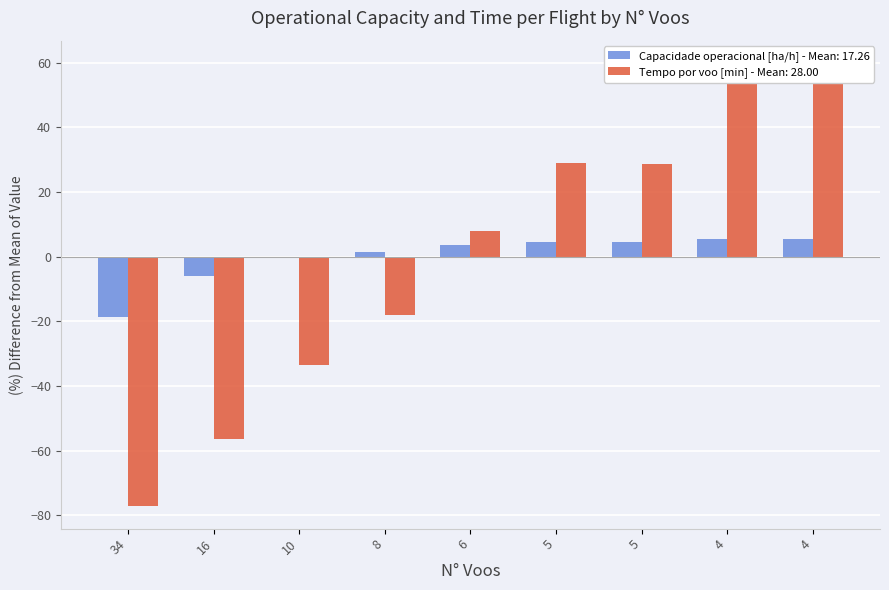

Which series has the widest spread of values?

Tempo por voo [min]